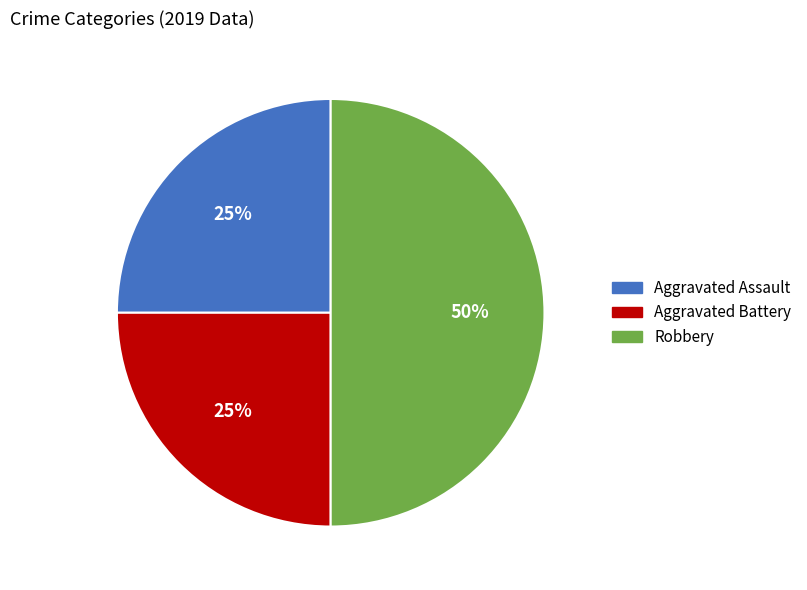

What percentage is the Robbery slice, to the nearest percent?

50%